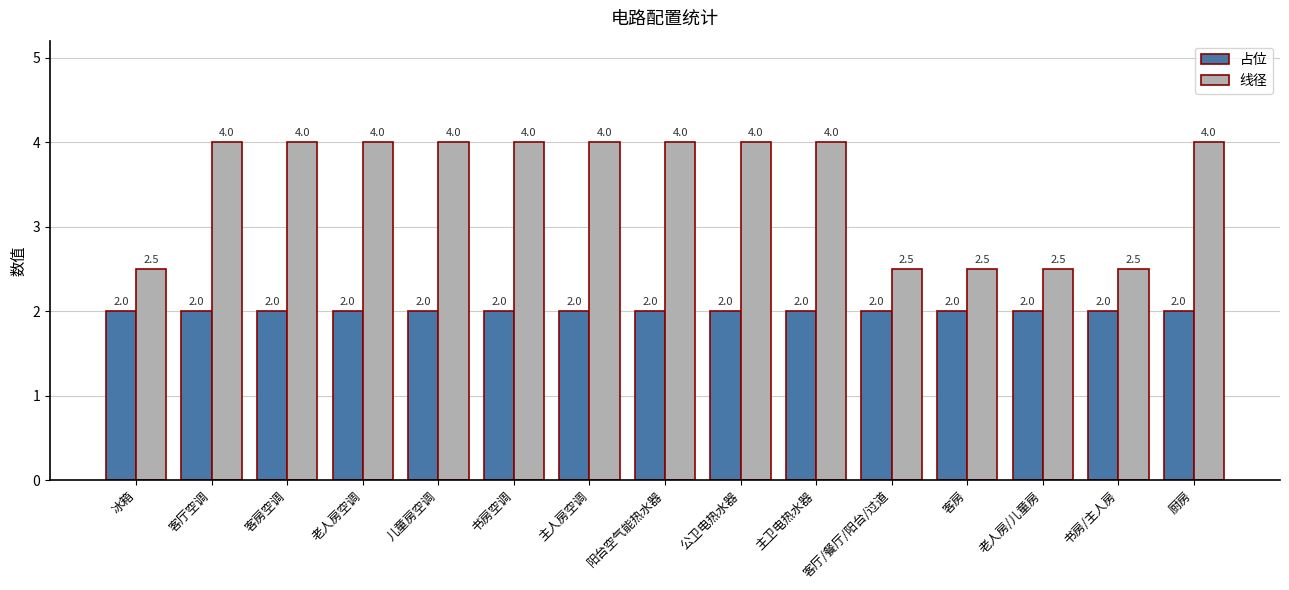

The 占位 series shows 2.8 at 老人房空调. True or false?

False